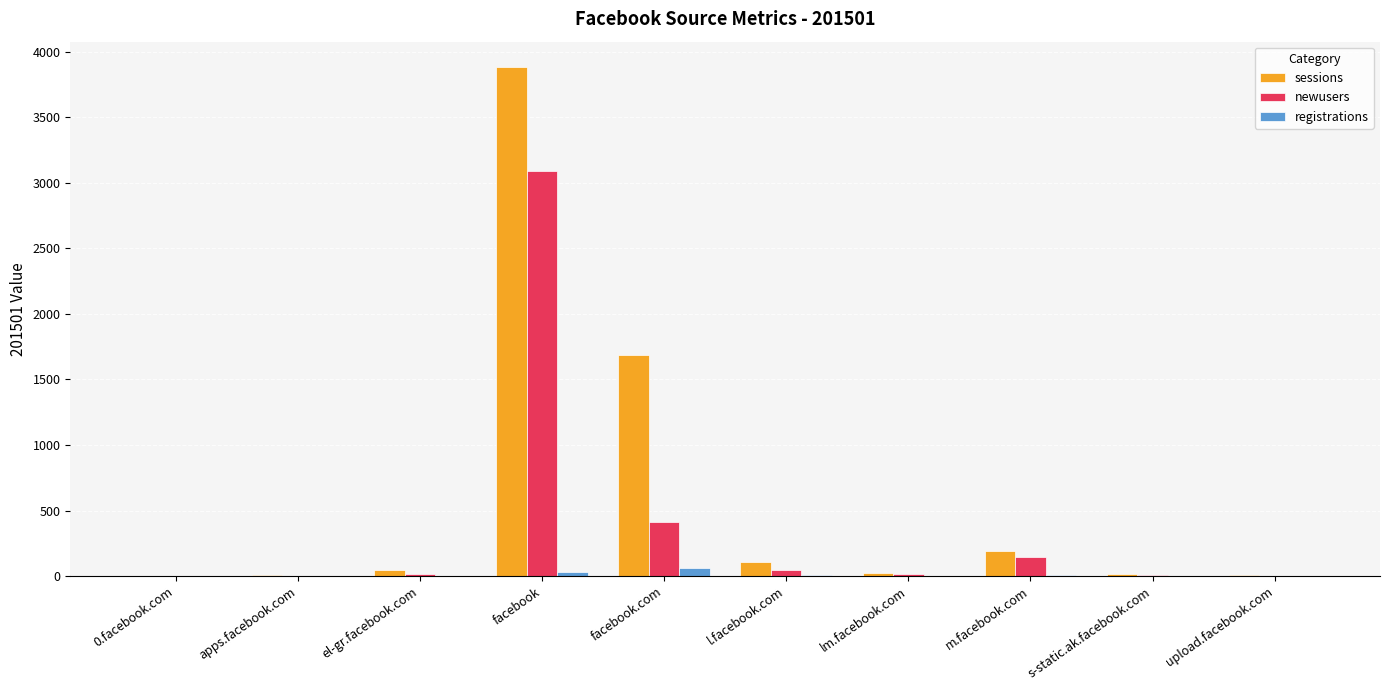

Where is newusers nearest to the value 1546?

facebook.com